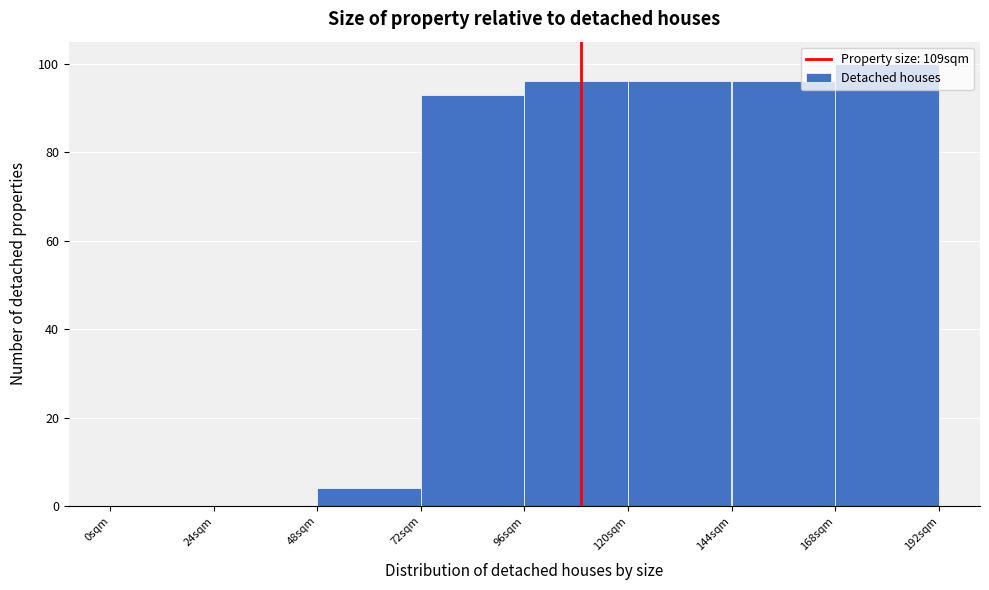

Reading left to right, transcribe this chart: for each bar, give the range it covers on the x-axis and its height. Neither the bar edges nor the heights are printed on the chart, so give them approximately, as read against the axes.

0 to 24: 0
24 to 48: 0
48 to 72: 4
72 to 96: 94
96 to 120: 96
120 to 144: 96
144 to 168: 96
168 to 192: 100